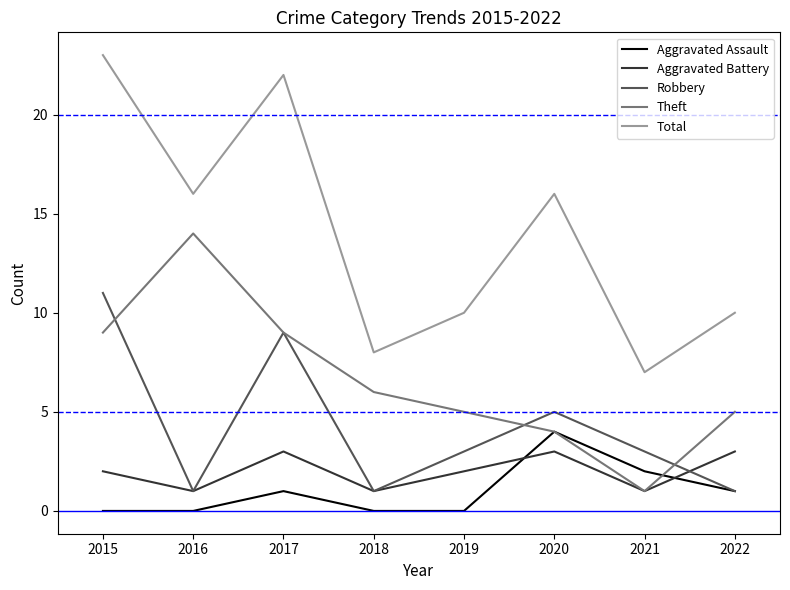

List the series in order of their peak value, highest first.

Total, Theft, Robbery, Aggravated Assault, Aggravated Battery